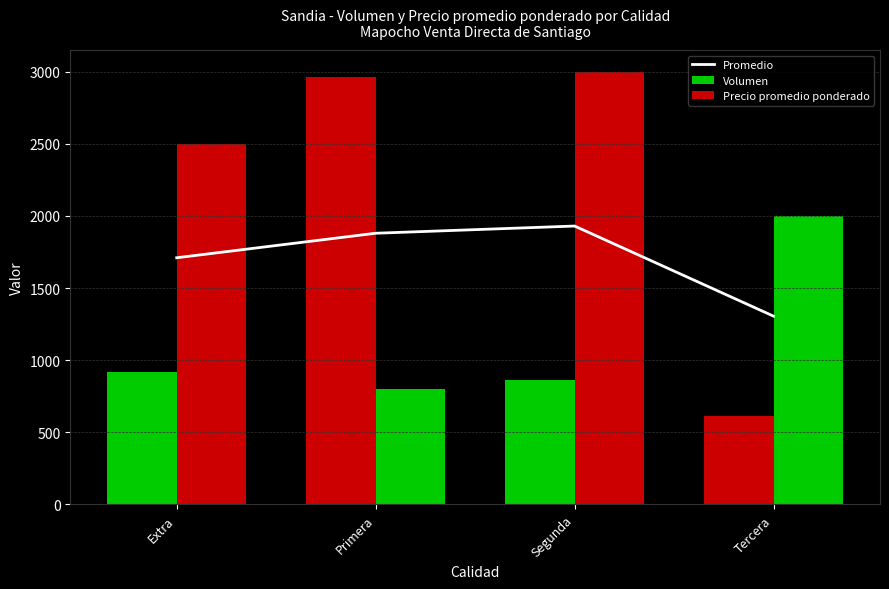

What is the difference between the Volumen values at Primera and Tercera?

2350